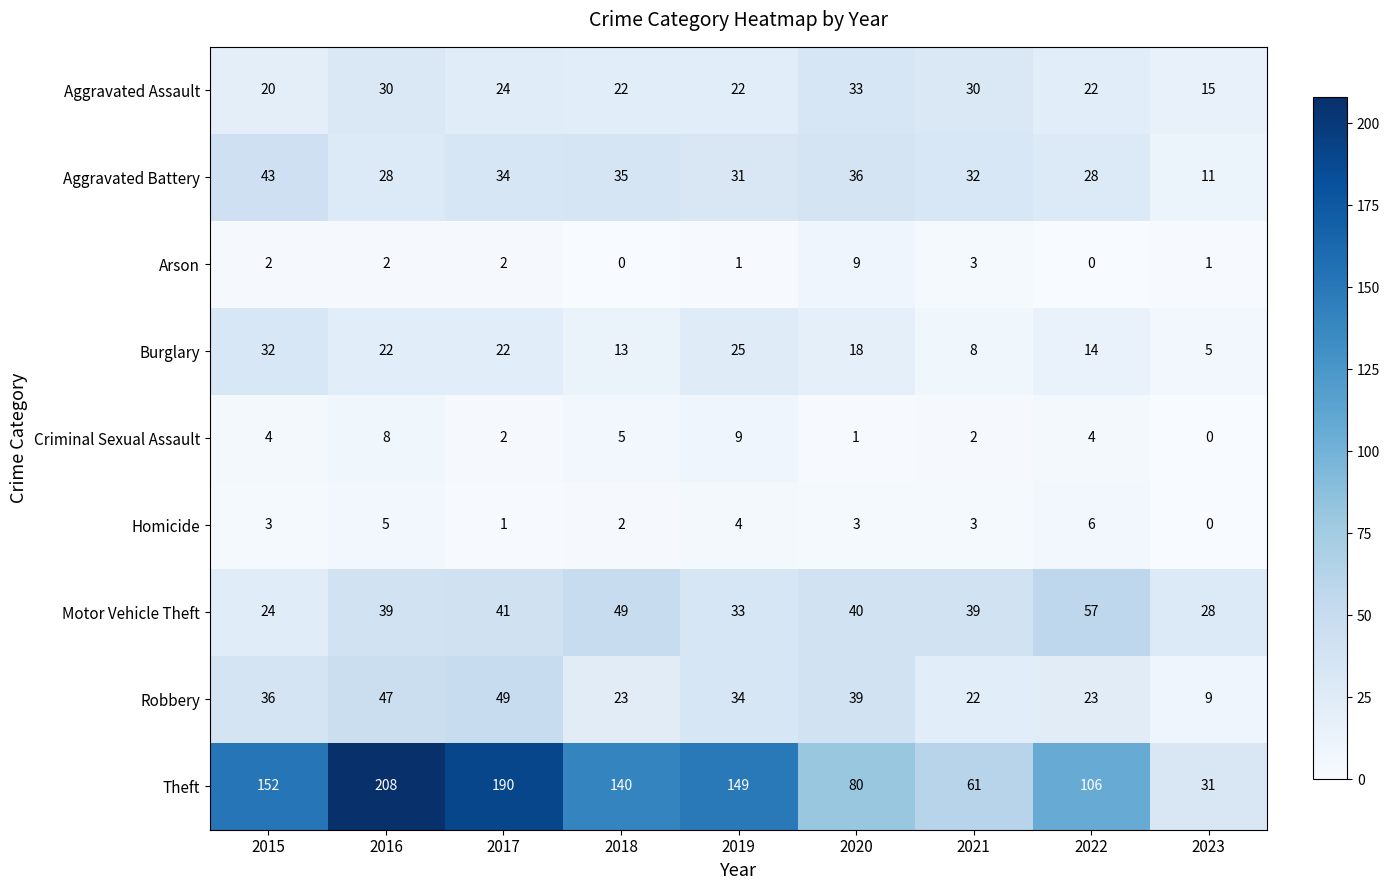

What is the difference between the Motor Vehicle Theft values at 2023 and 2017?

13